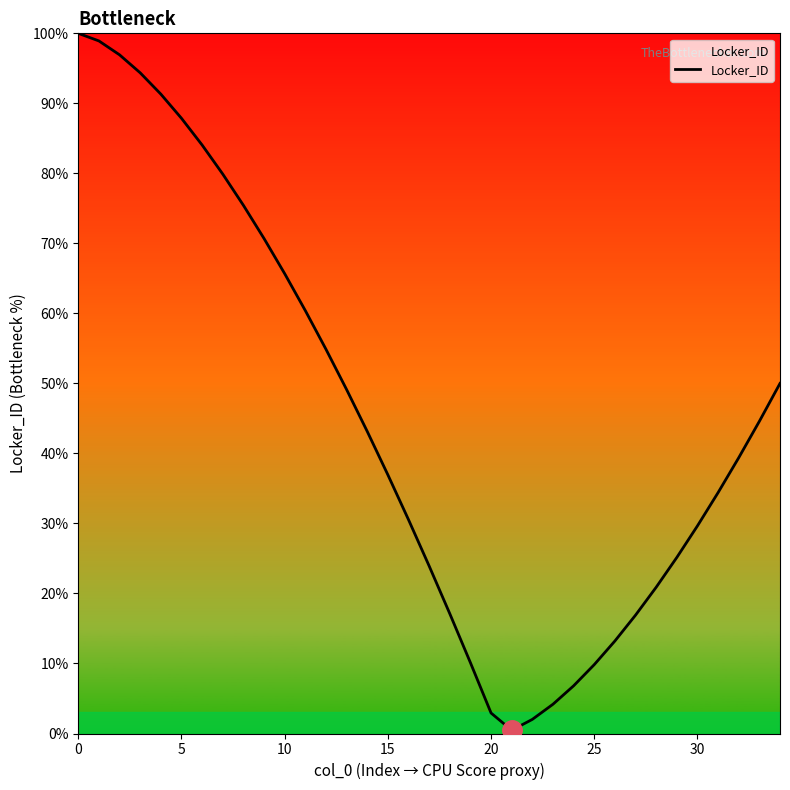

What is the maximum value shown in the chart?

100.0